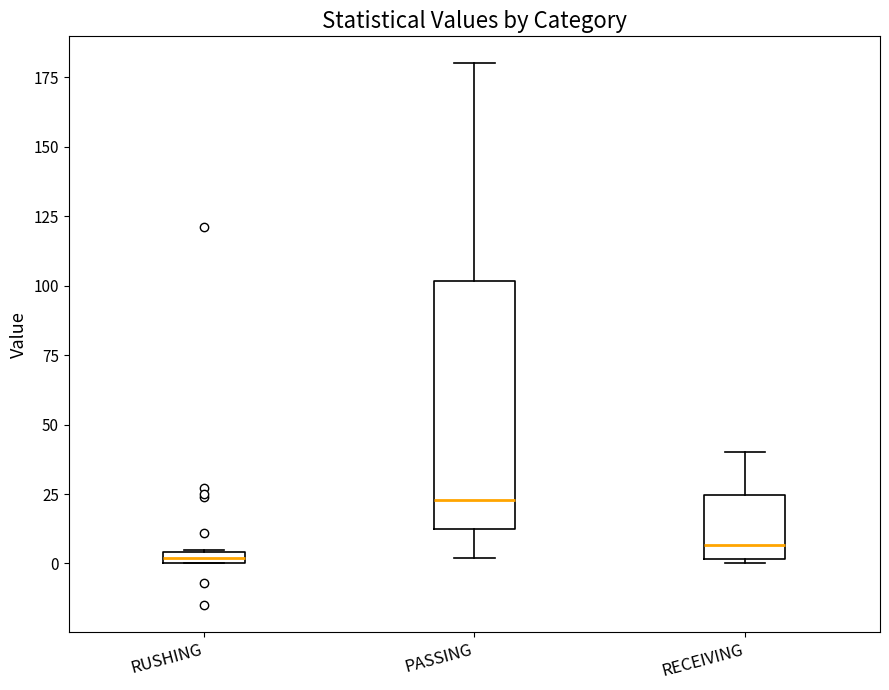

Which box is the tallest, from its lower edge to its upper edge?

PASSING